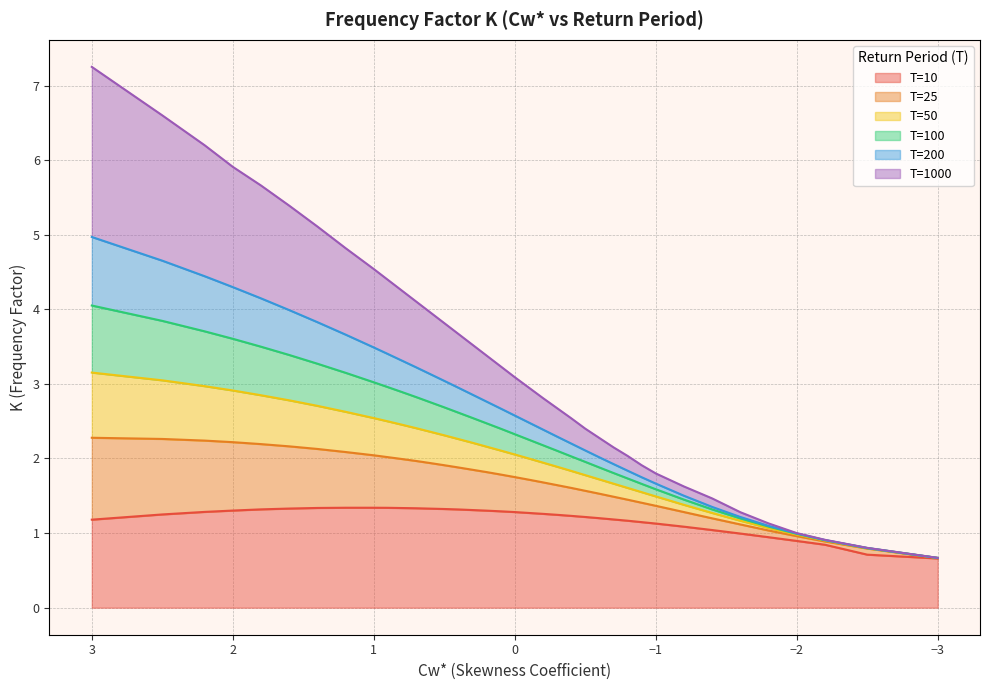

True or false: T=50 and T=100 intersect in this chart.

False